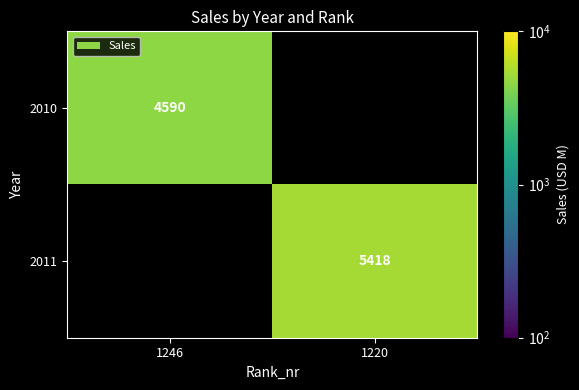

Is it true that 2010 equals 4590 at 1246?

True